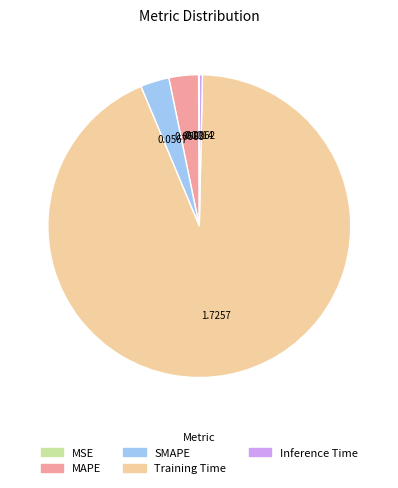

Which has a higher value, Training Time or SMAPE?

Training Time